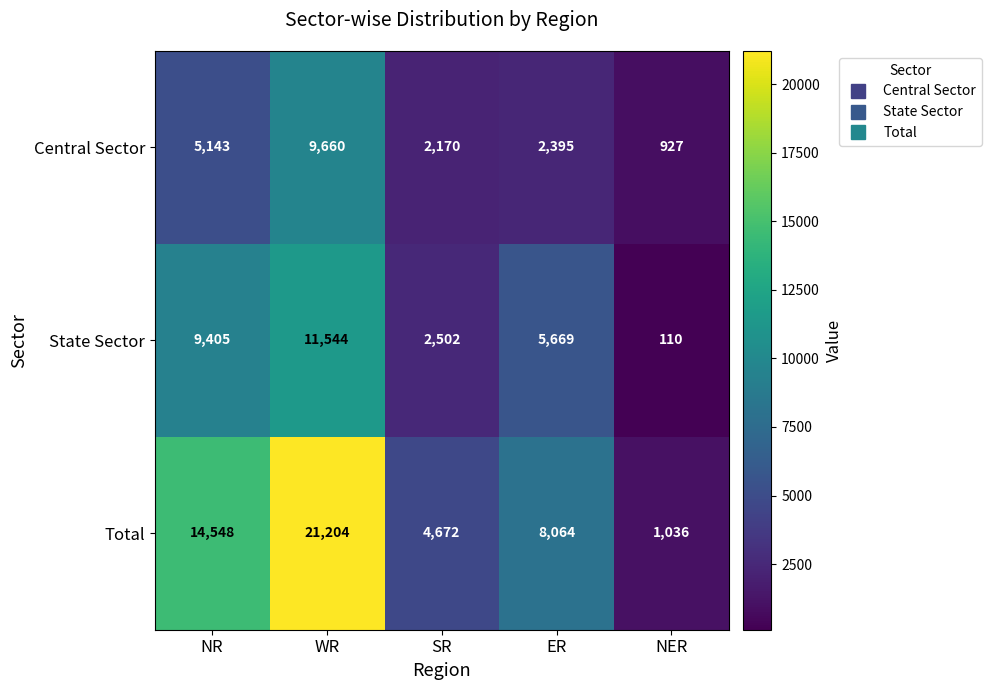

Which category has the highest value across all series?

WR